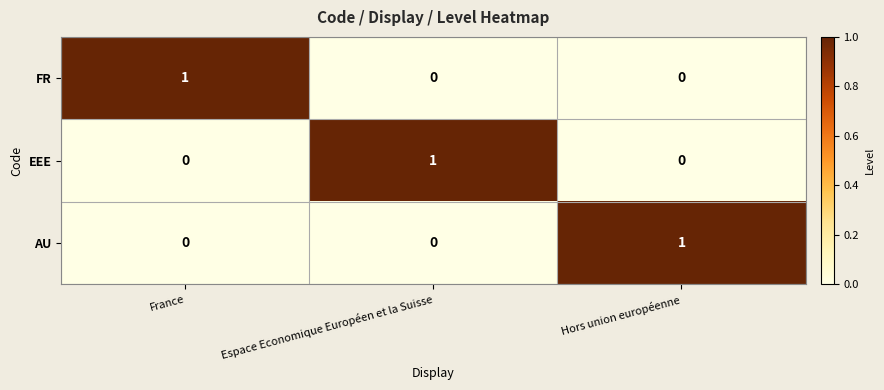

How many EEE values are between 0 and 1?

3